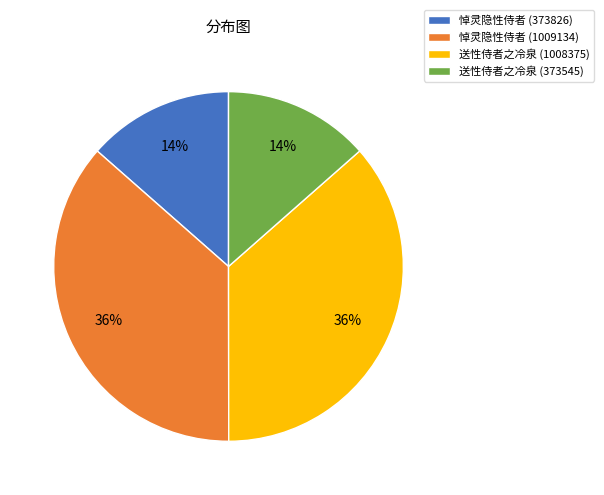

Combined, do 悼灵隐性侍者 (1009134) and 送性侍者之冷泉 (1008375) account for over 50%?

Yes